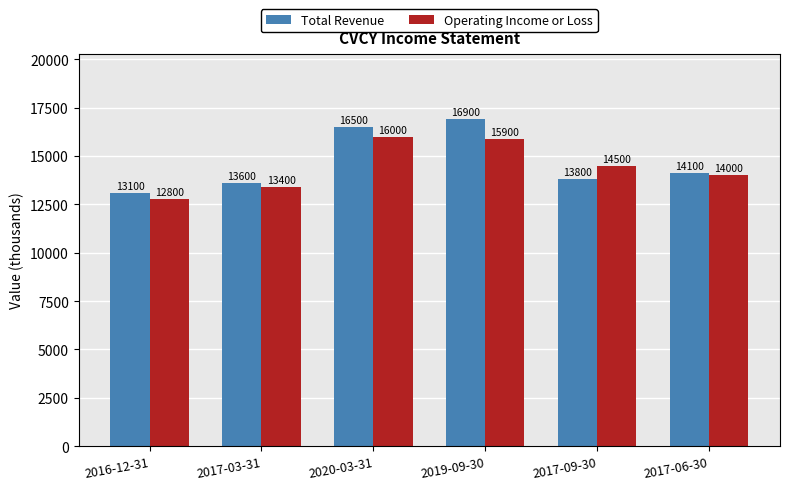

What position from the left is 2017-09-30?

5